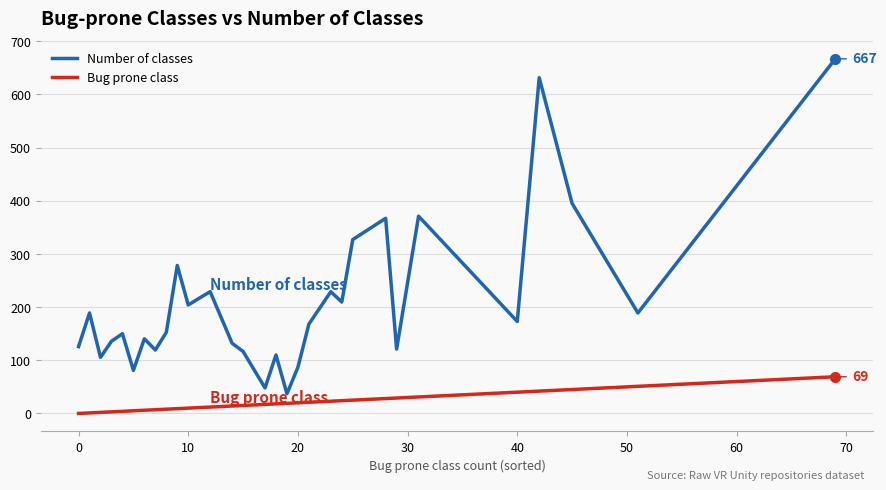

Which series has the widest spread of values?

Number of classes